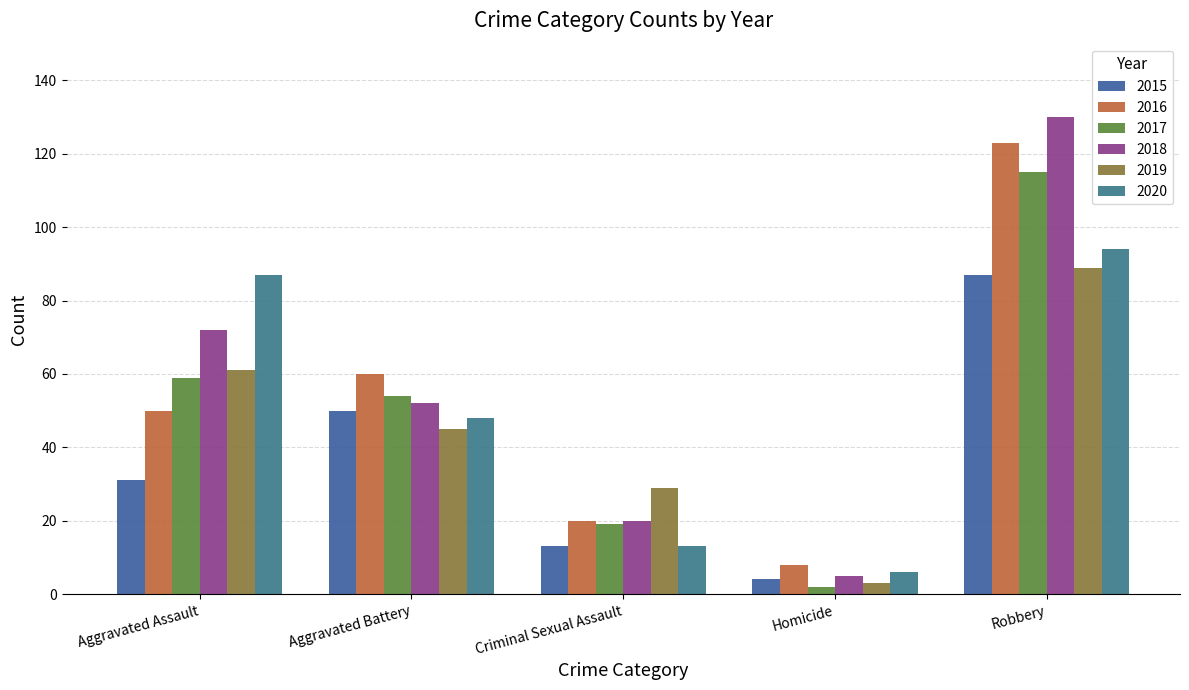

What is the label of the 2nd bar from the left?

Aggravated Battery